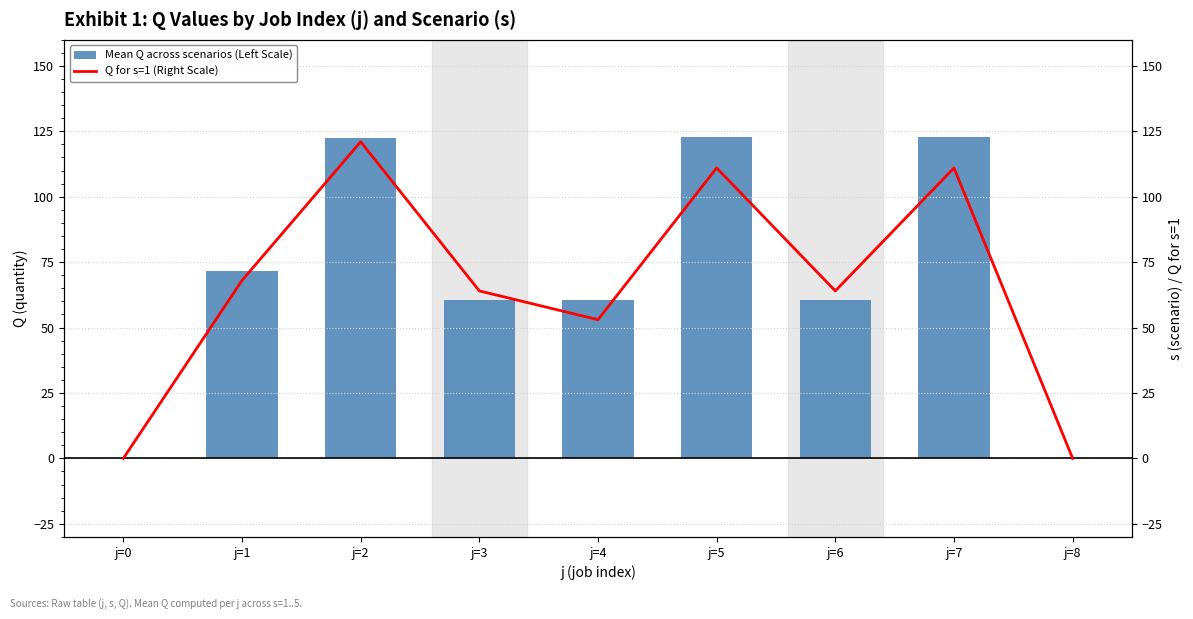

Which has a higher value, j=1 or j=3?

j=1